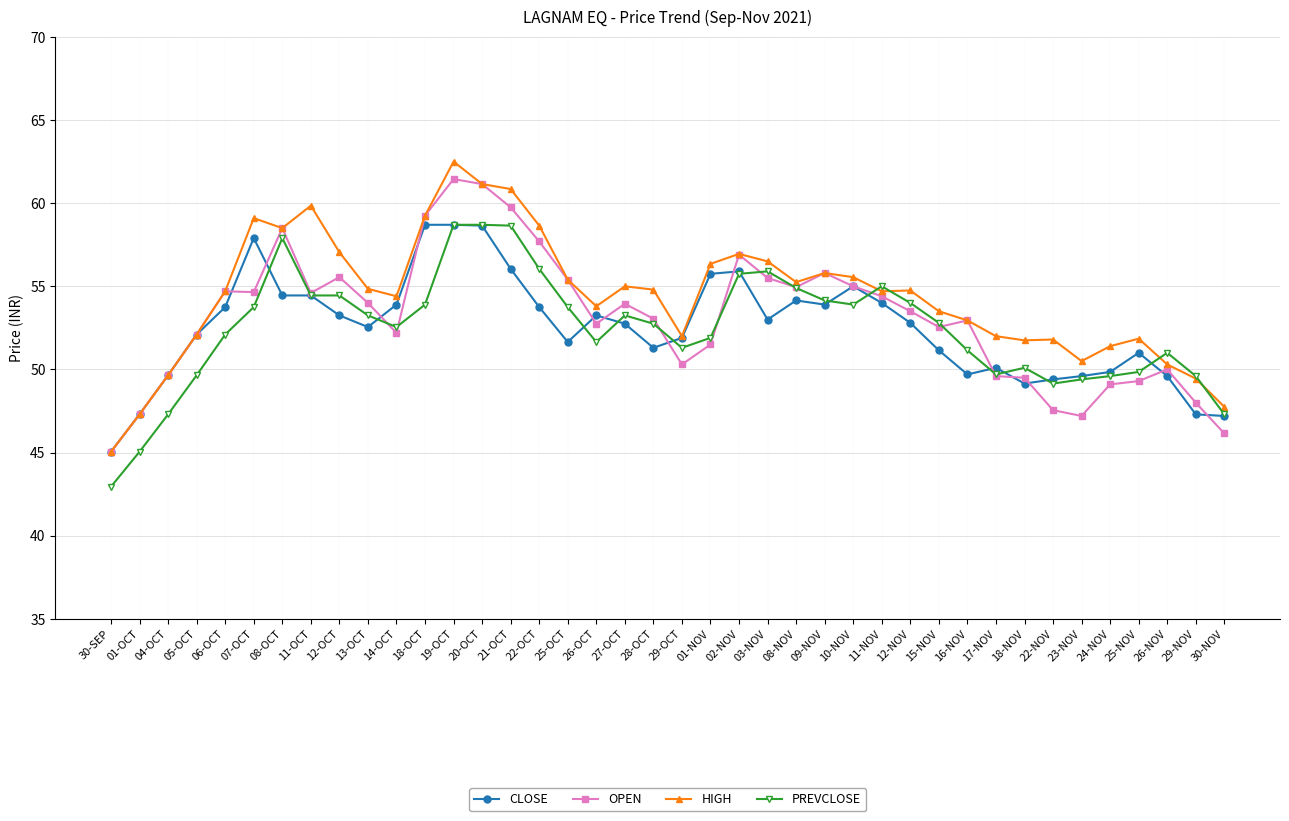

Which category has the lowest value in the HIGH series?

30-SEP